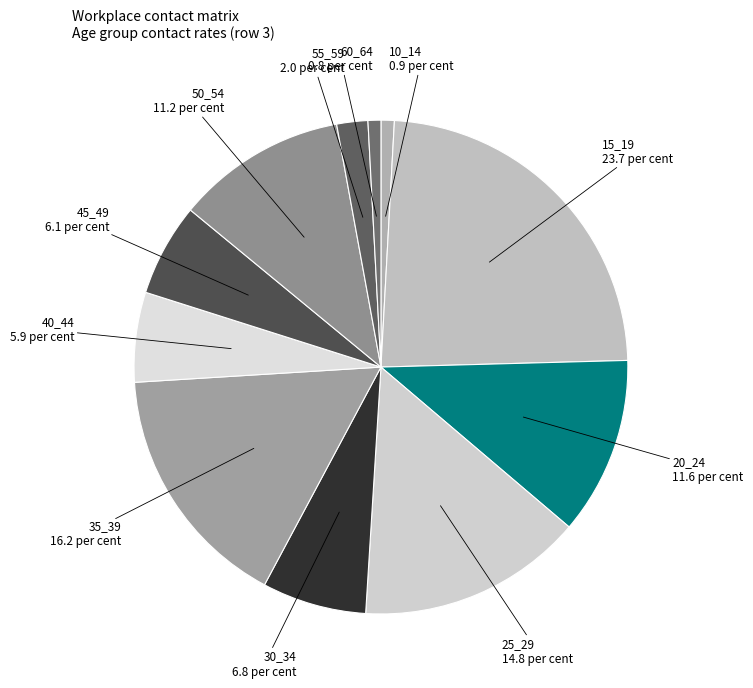

Is the sum of 50_54 and 60_64 greater than half?

No